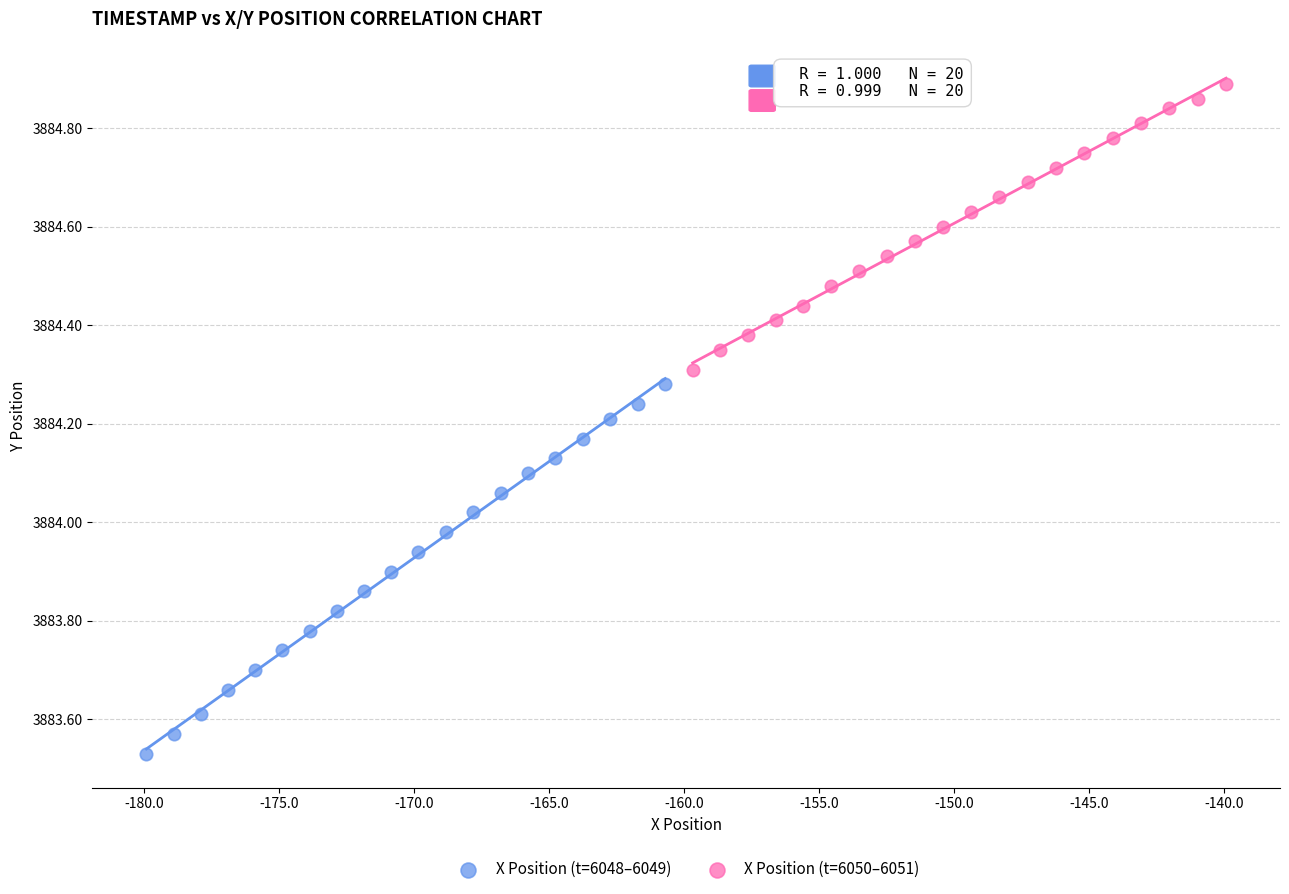

What are all the series names shown in the legend?

X Position (t=6048–6049), X Position (t=6050–6051)